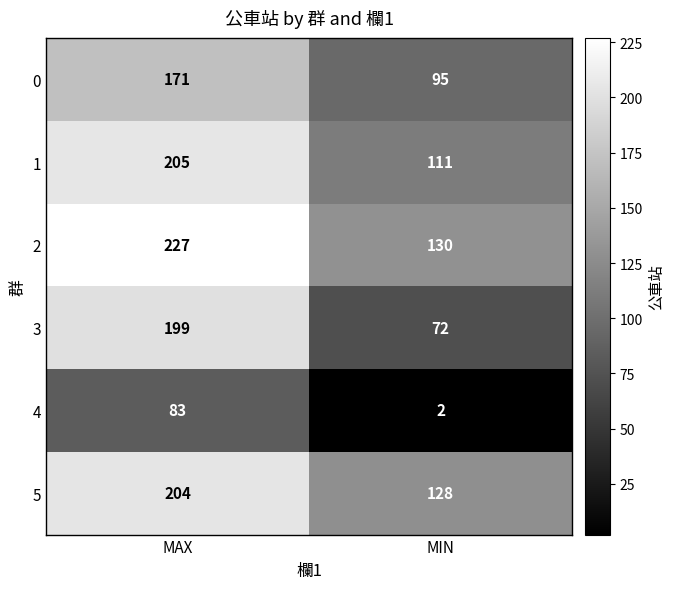

What is the smallest value displayed?

2